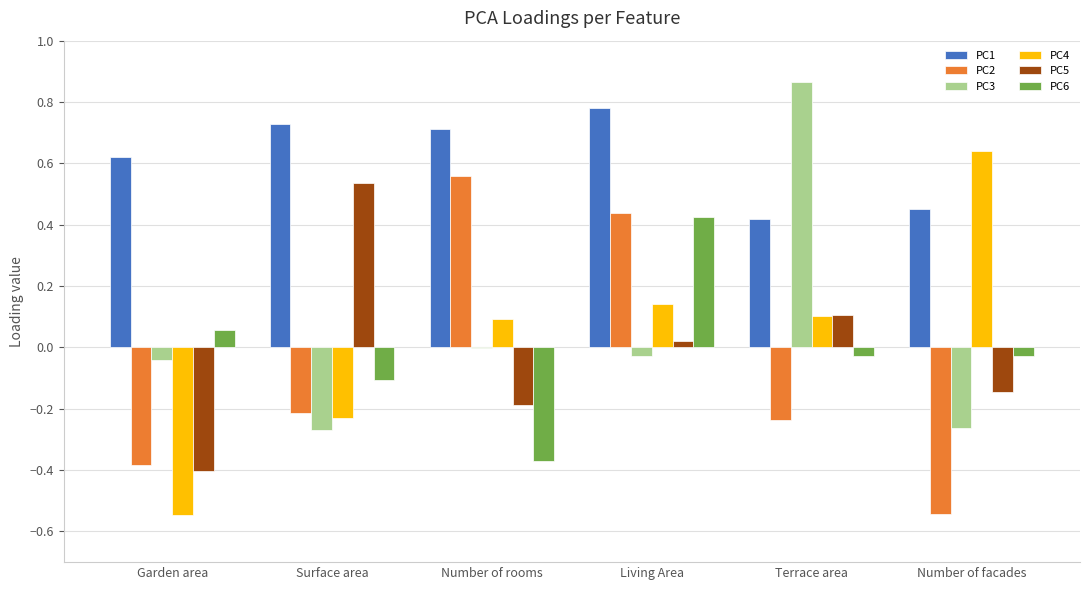

Which series has the largest total across all categories?

PC1